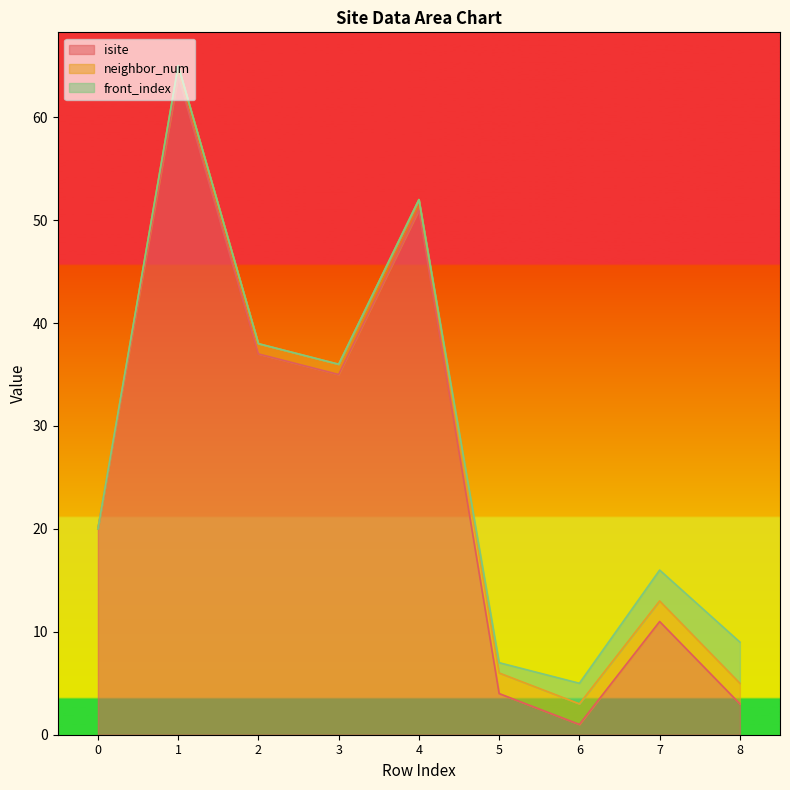

True or false: isite and front_index intersect in this chart.

True